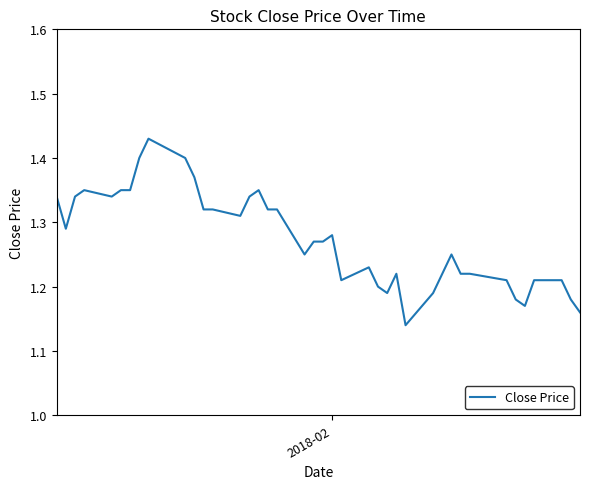

What is the difference between the maximum and minimum values?

0.3